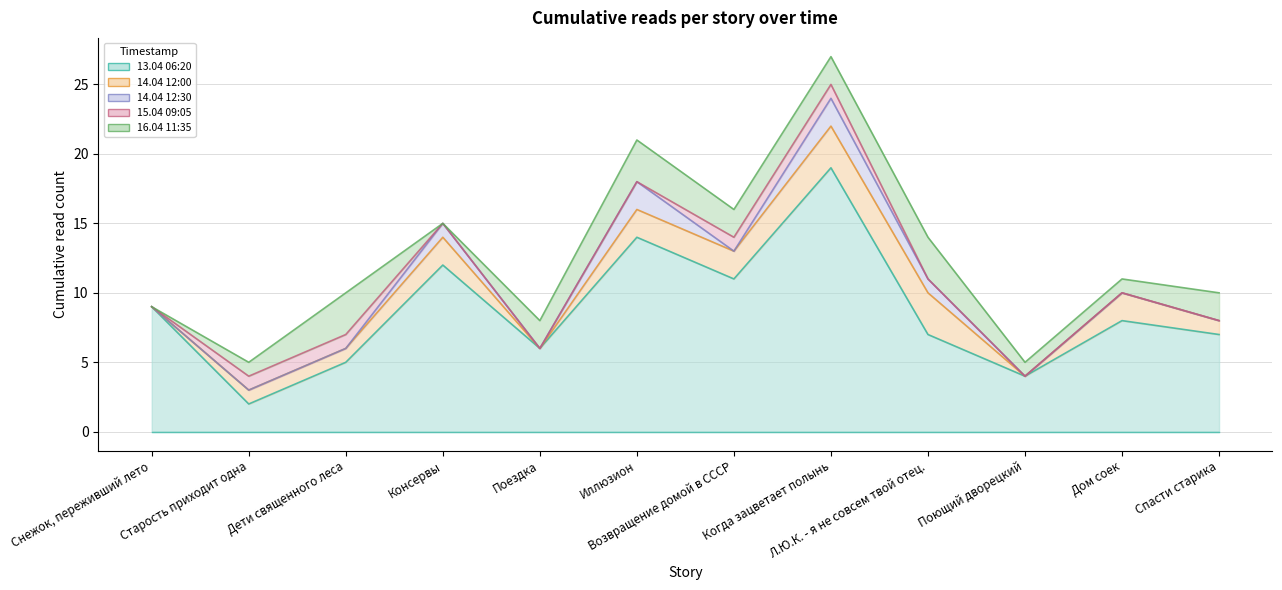

What is the difference between the highest and lowest values at Поездка?

2